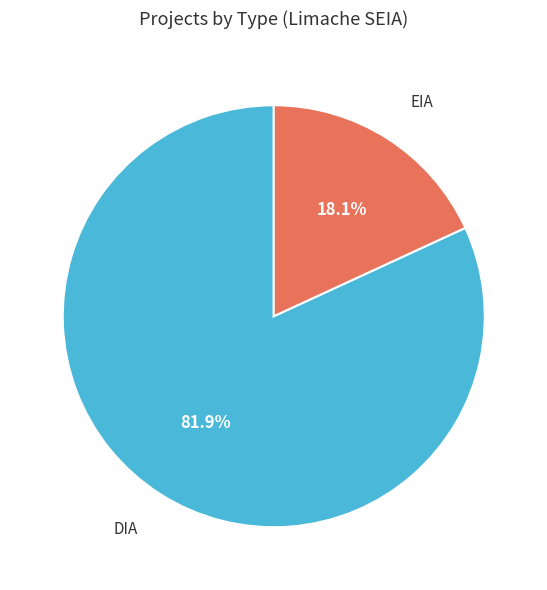

To the nearest percent, what is the average slice percentage?

50%